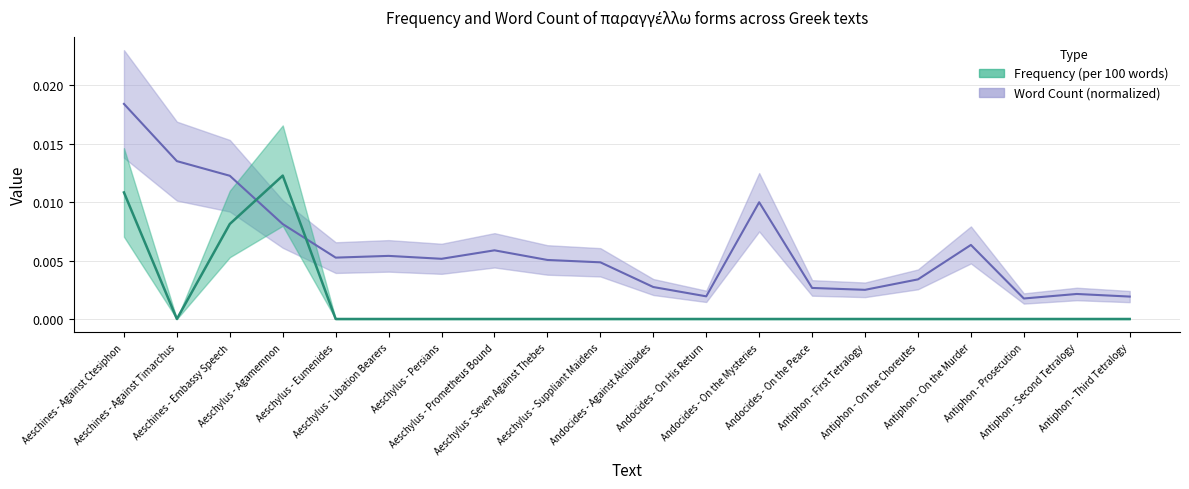

Which series ends up on top after the final intersection of word_count and frequency?

word_count